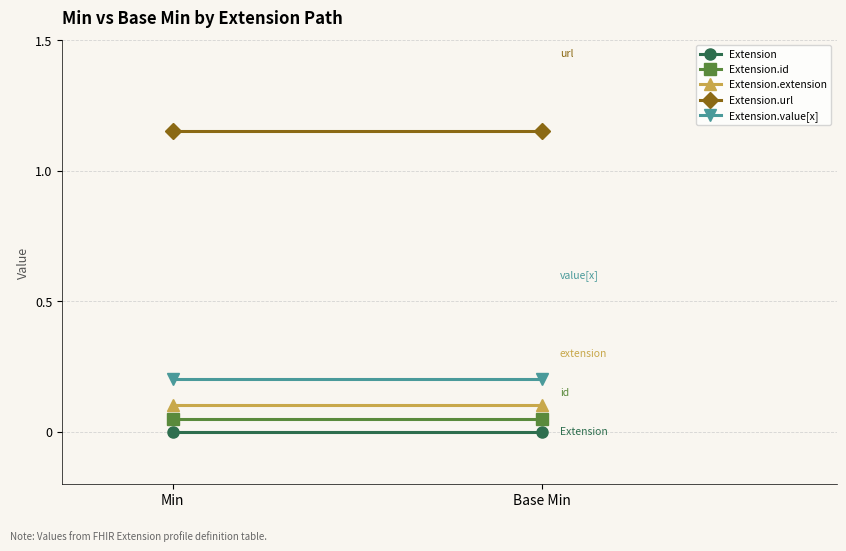

At Min, list the series in order from smallest to largest.

Extension, Extension.id, Extension.extension, Extension.value[x], Extension.url